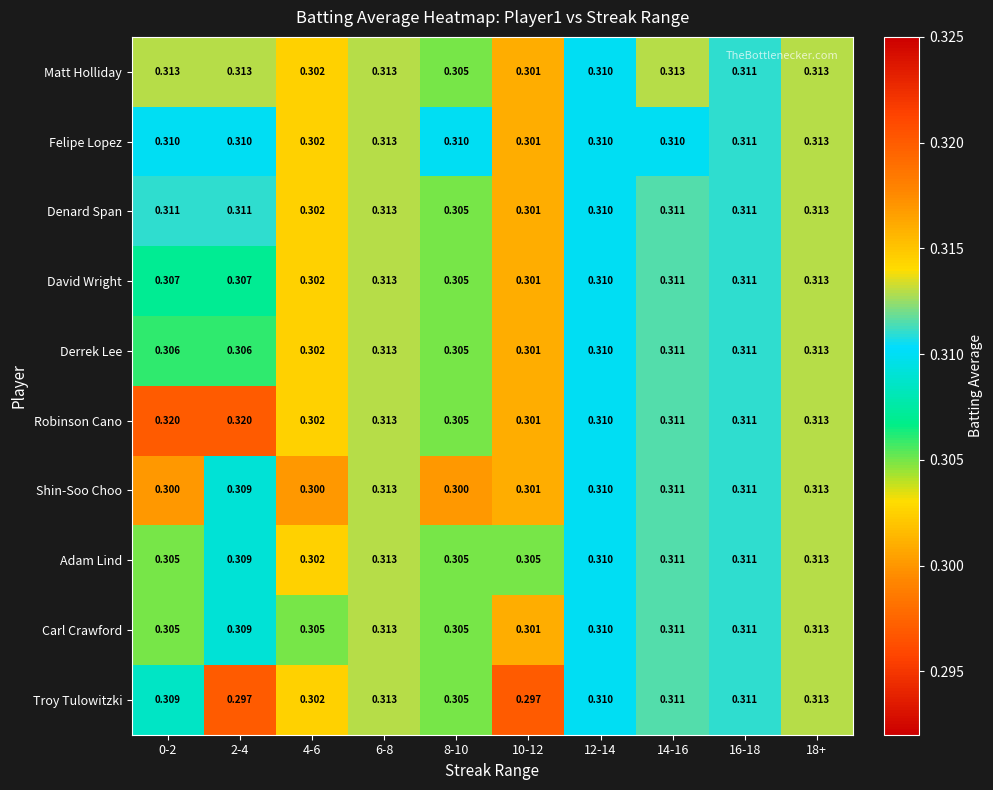

How many series are shown in this chart?

10